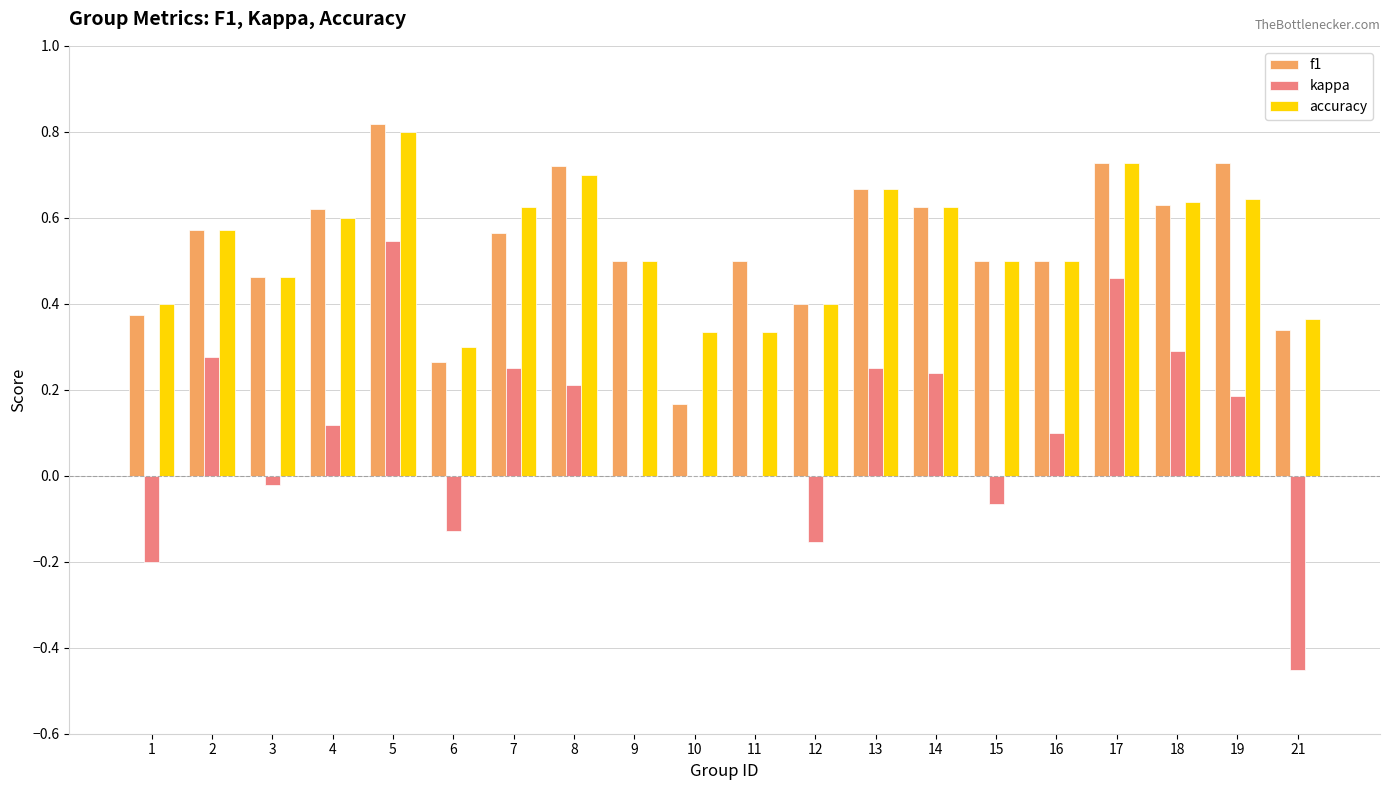

Which series changed the most between 8 and 16?

f1